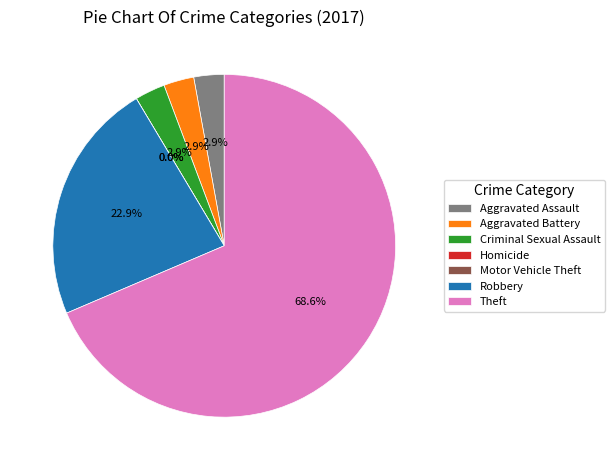

What is the majority slice?

Theft